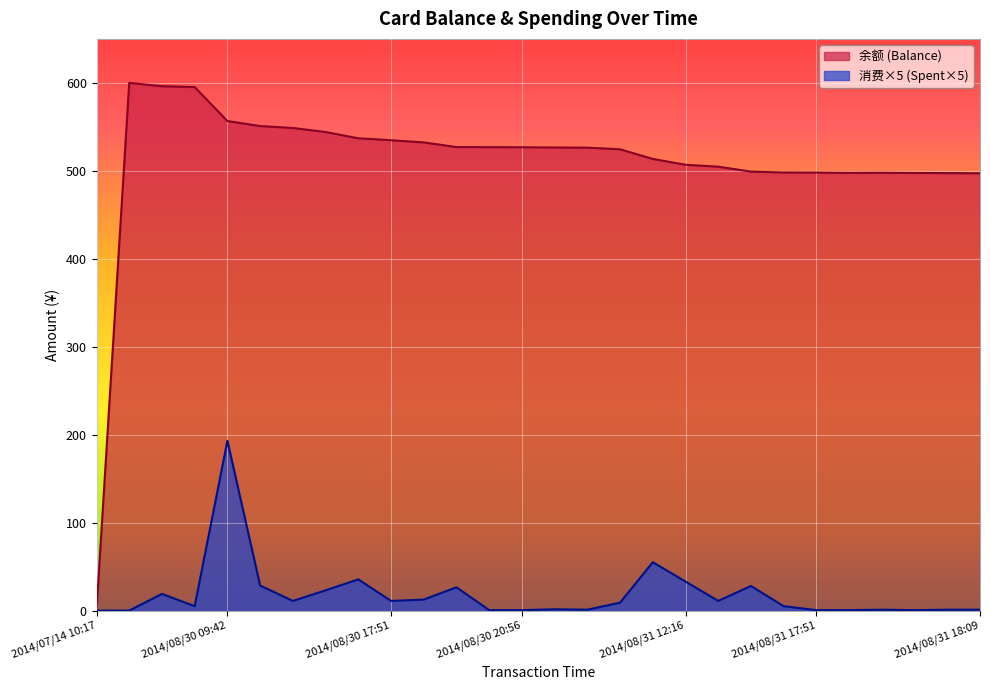

At which category is the sum across all series the highest?

2014/08/30 09:42